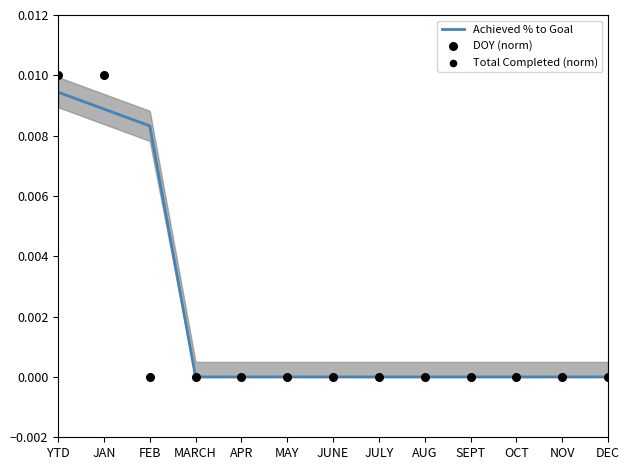

Which series has the largest total across all categories?

Achieved % to Goal